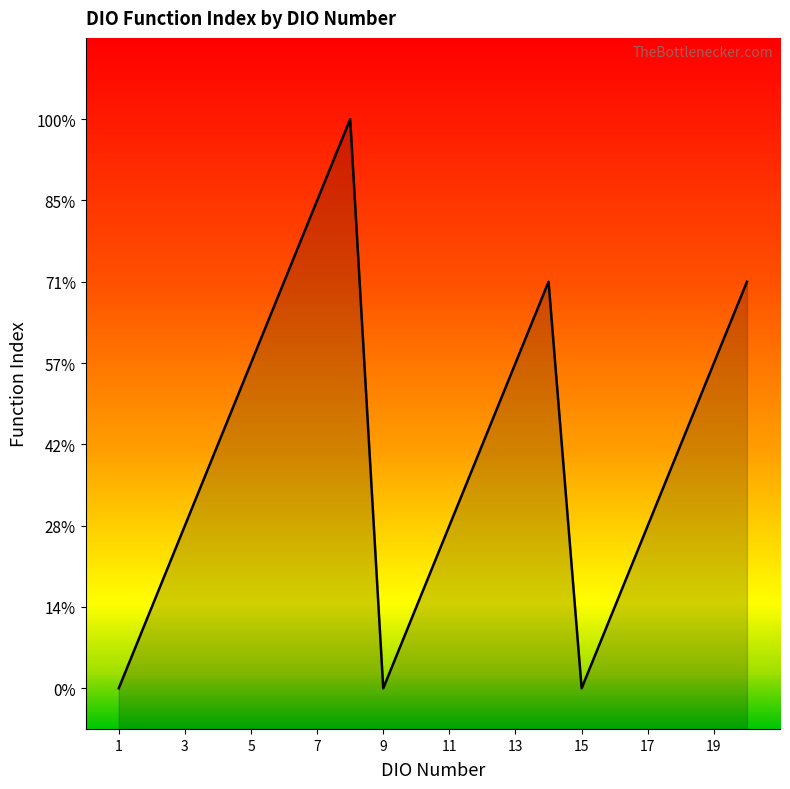

Does the chart have visible grid lines?

No